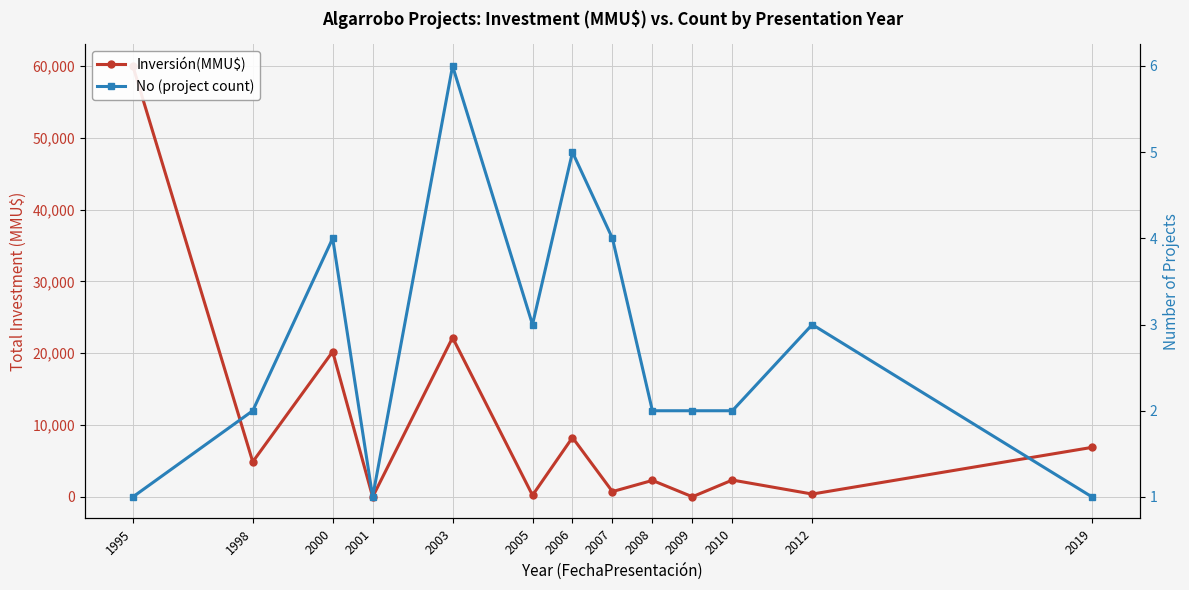

List the series in order of their peak value, lowest first.

No (project count), Inversión(MMU$)